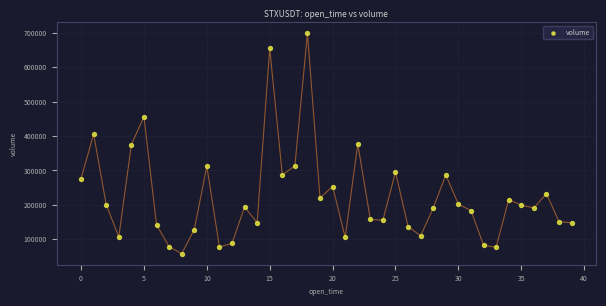

What is the range of Y values (max minus min)?

639882